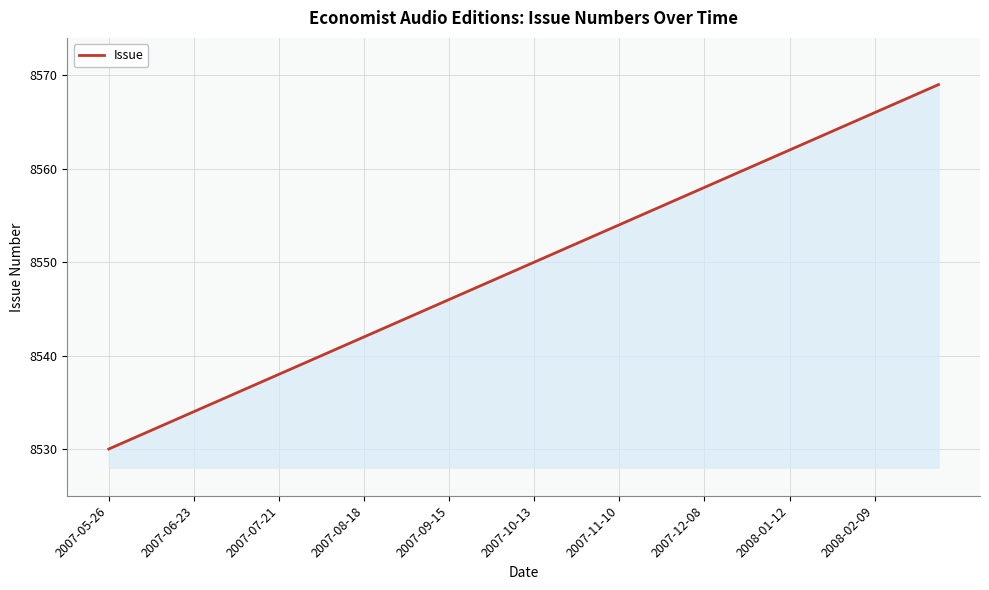

What is the smallest value displayed?

8530